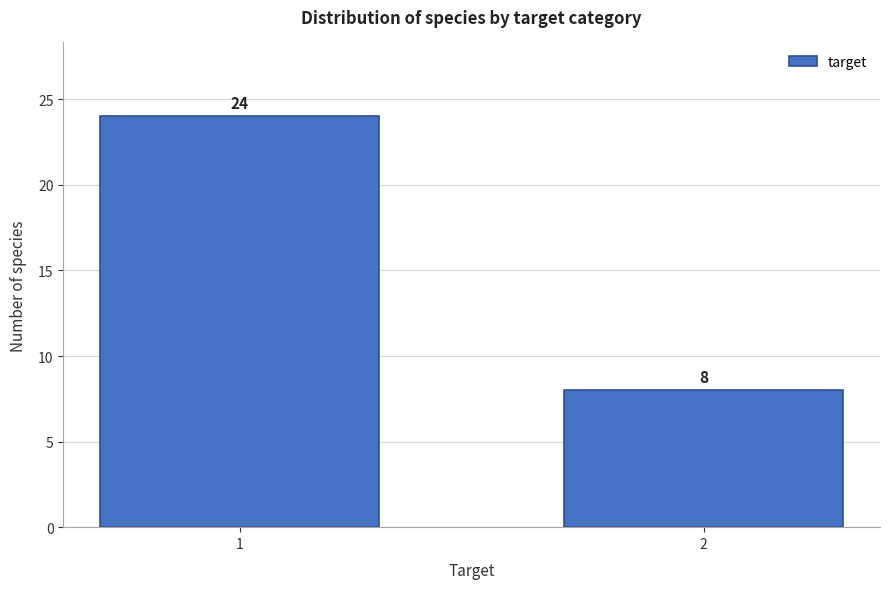

Reading right to left, list all the values displayed in this chart.

2=8	1=24